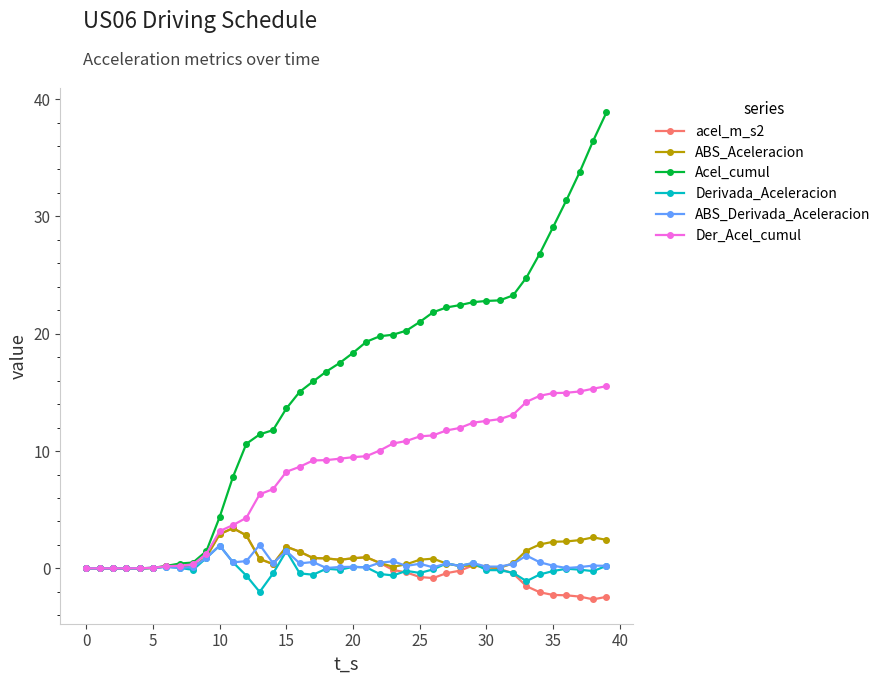

What is the difference between the second highest and second lowest values in the ABS_Aceleracion series?

2.9